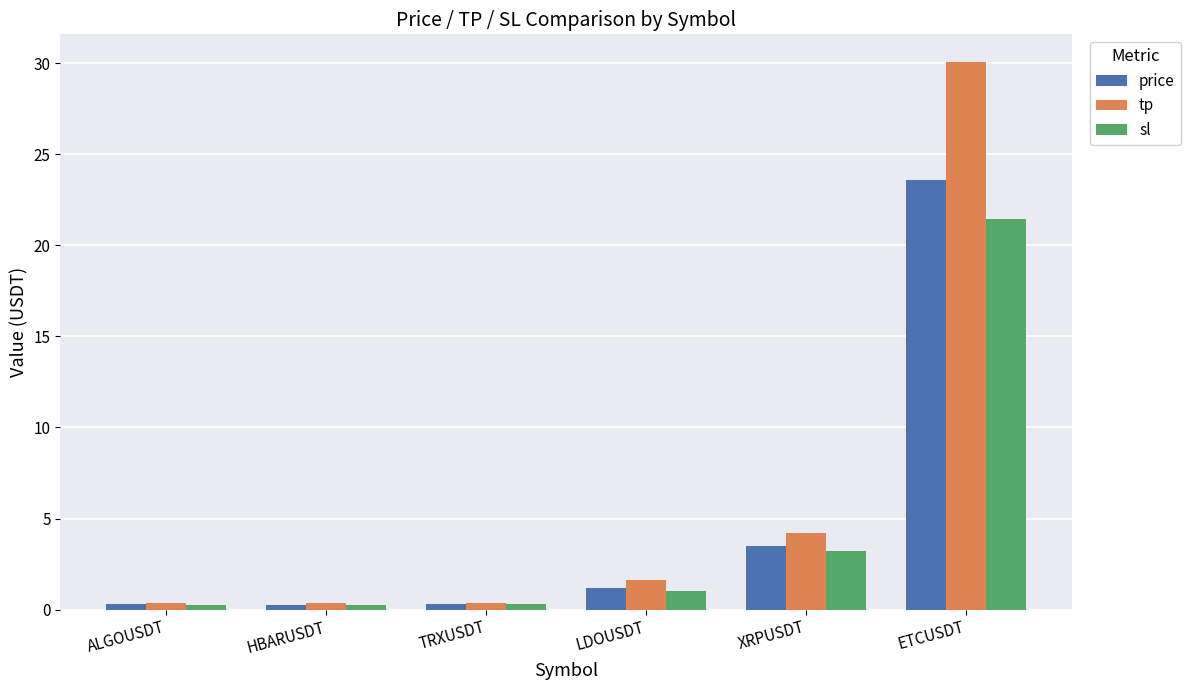

How many data points does each series have?

6